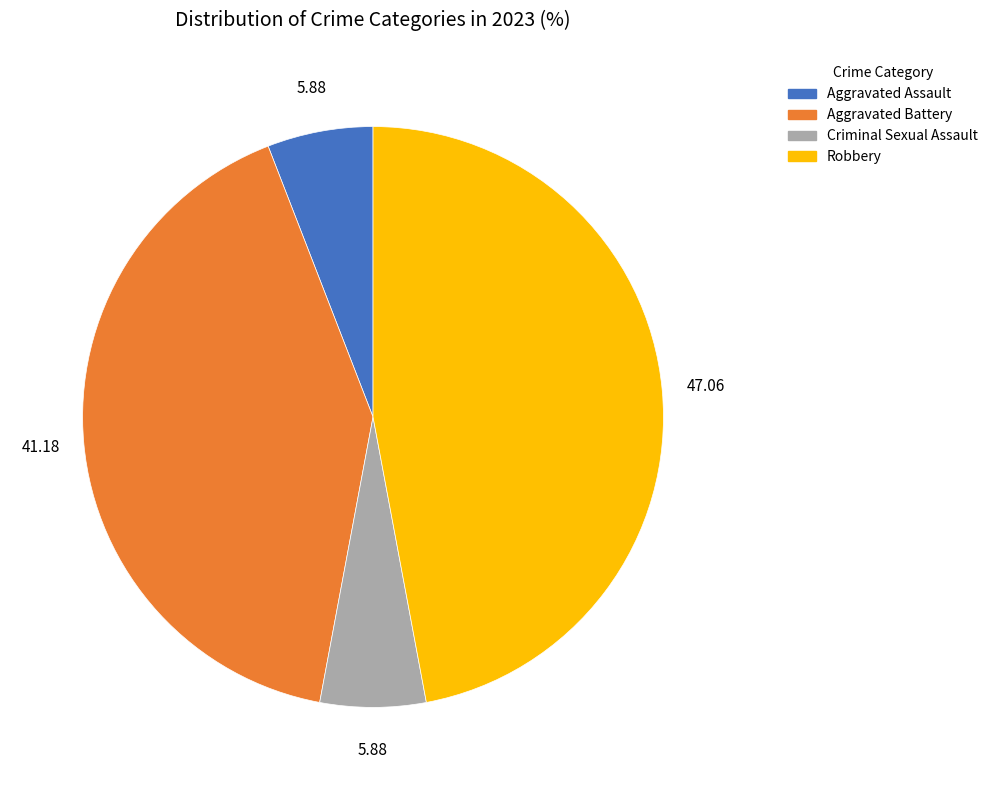

Combined, do Aggravated Battery and Criminal Sexual Assault account for over 50%?

No